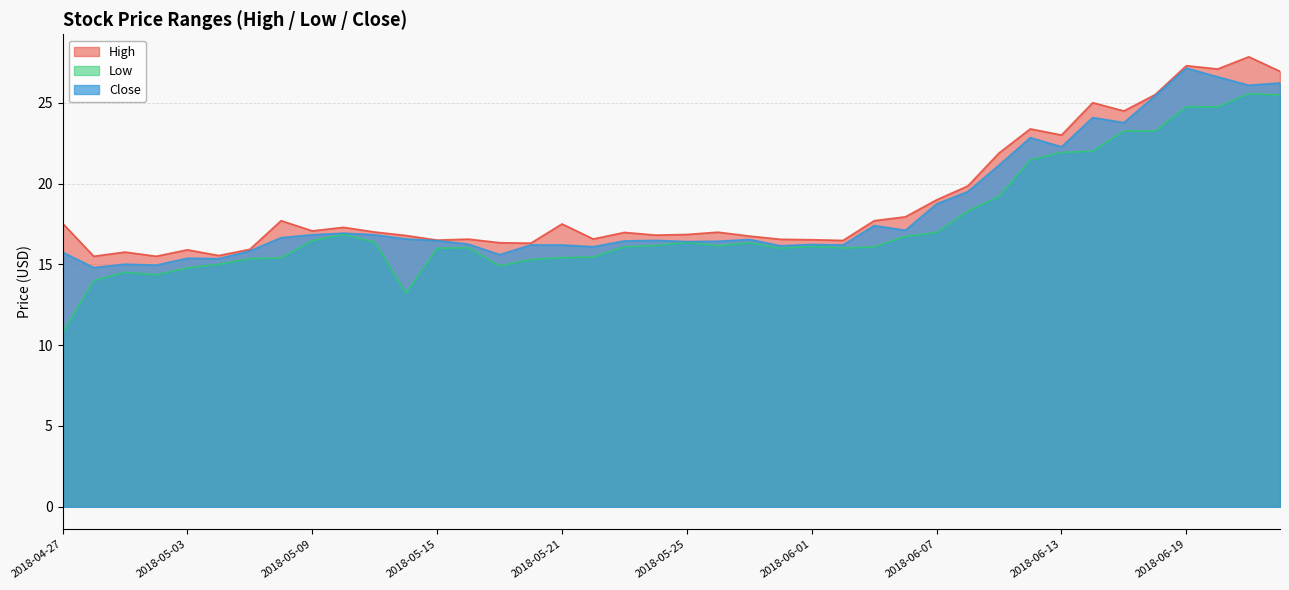

True or false: High and Close cross at least once.

False